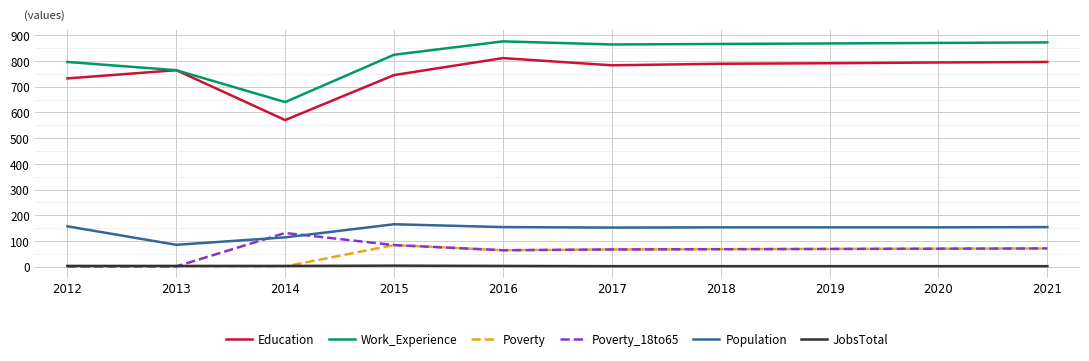

At how many categories does at least one series exceed 278?

10